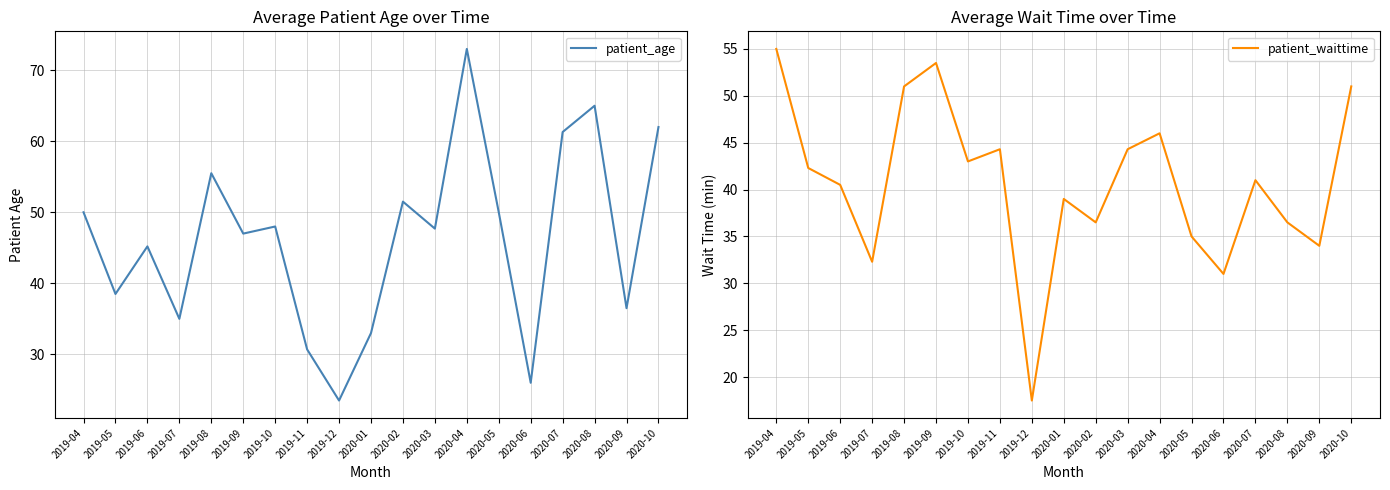

In patient_waittime, how many points are lower than both neighbors (excluding endpoints)?

6